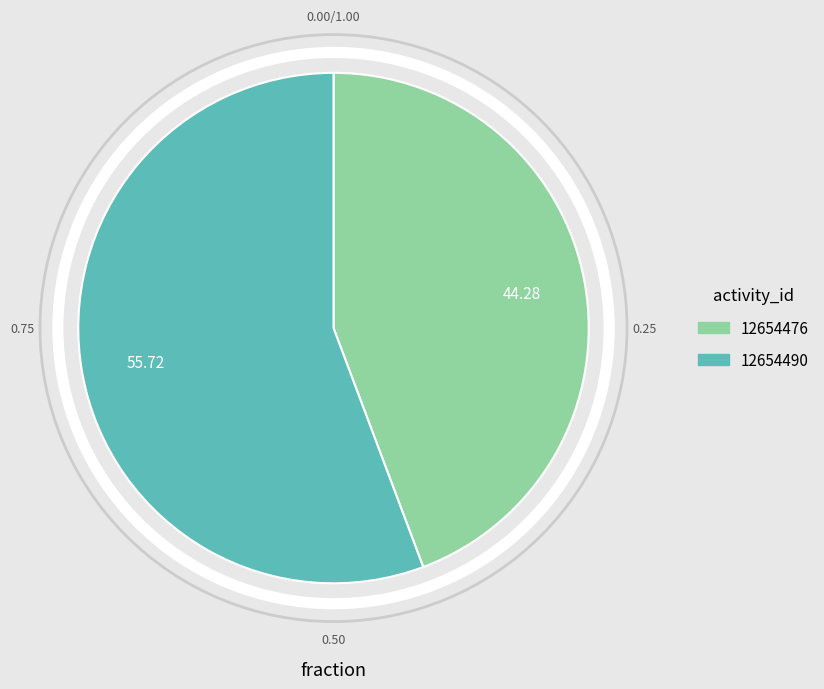

Rank the categories by value from lowest to highest.

12654476, 12654490